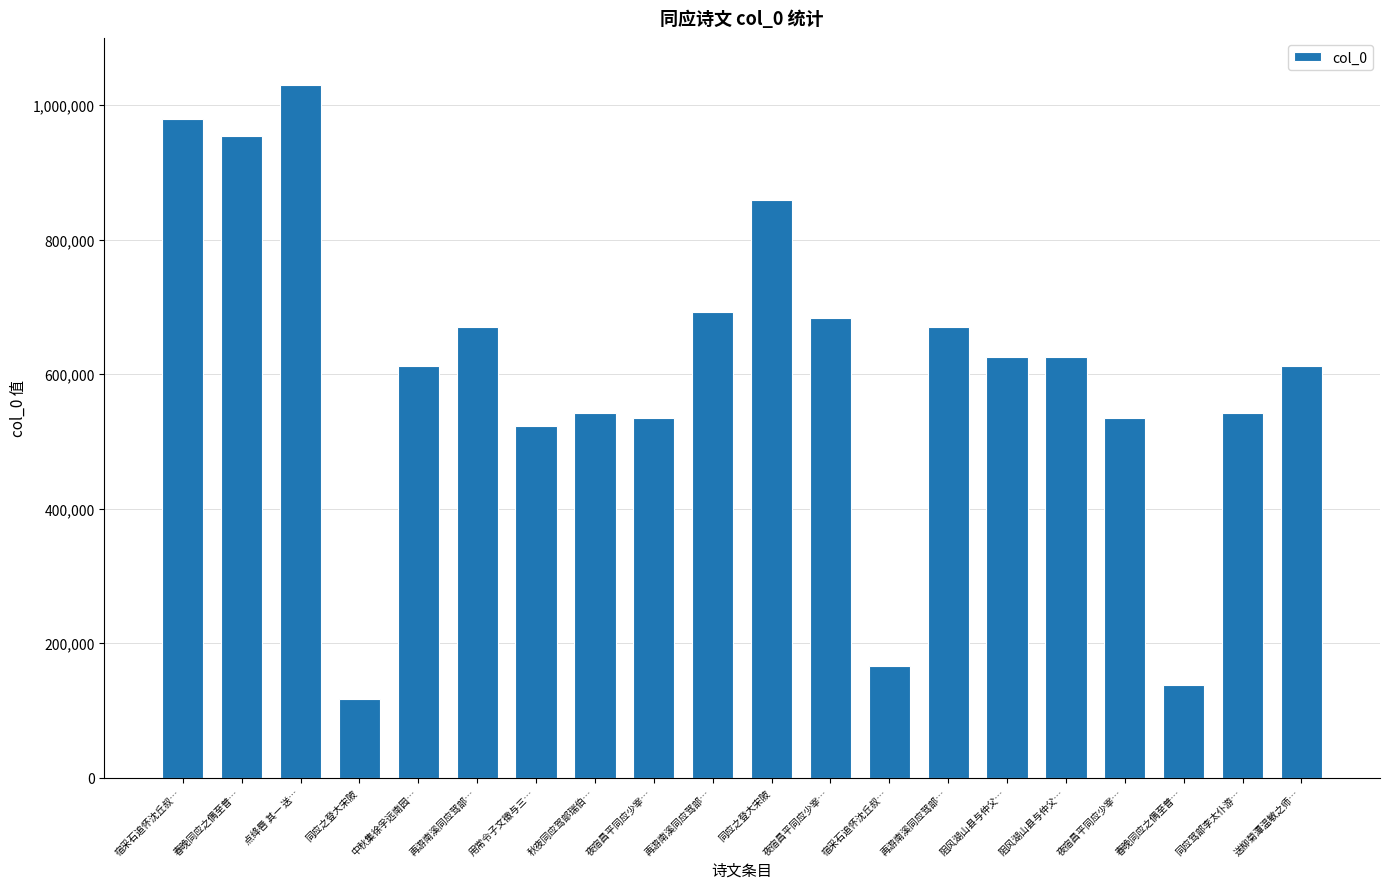

How many categories are shown in the chart?

20